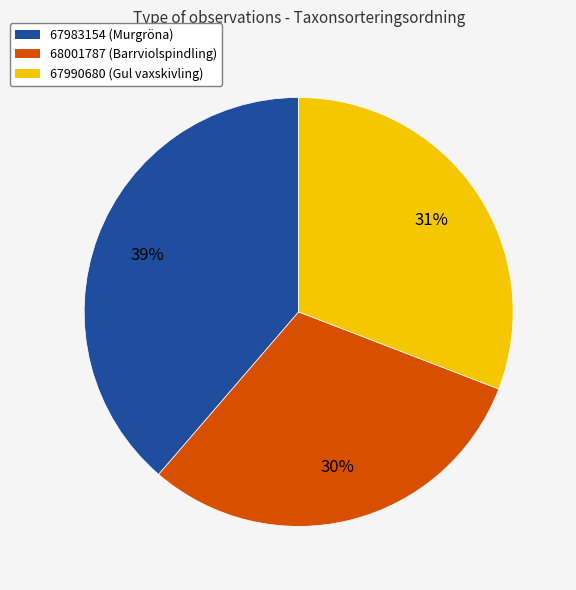

The 67990680 slice represents 23% of the pie. True or false?

False